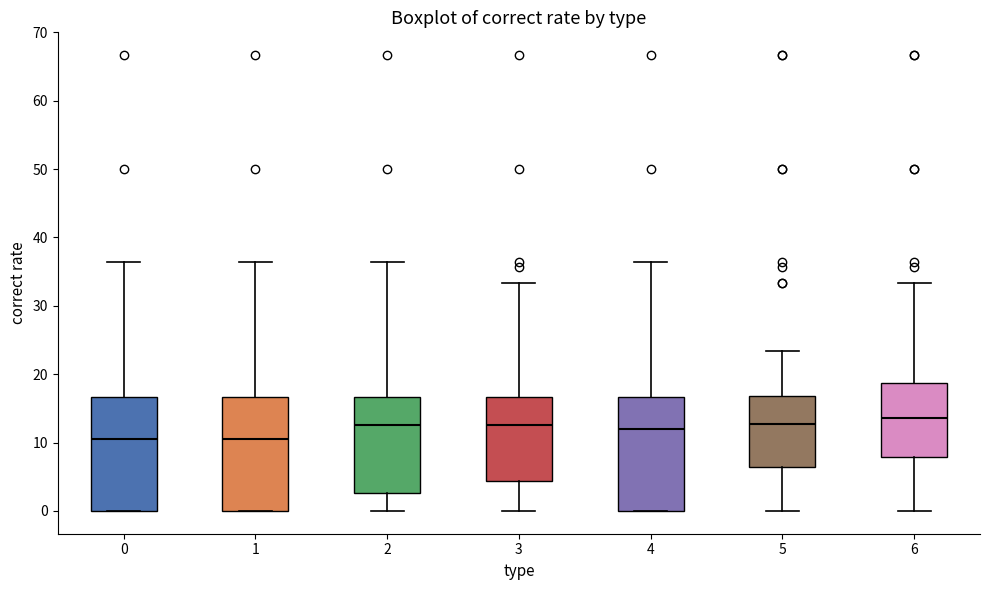

Reading left to right, read every box against the y-axis: the position of its median line, the range the box covers, and the ends of its whiskers. The values are not printed on the chart, so give them approximately, as read against the axis.

0: median 11, box 0 to 17, whiskers 0 to 36
1: median 11, box 0 to 17, whiskers 0 to 36
2: median 13, box 3 to 17, whiskers 0 to 36
3: median 13, box 4 to 17, whiskers 0 to 33
4: median 12, box 0 to 17, whiskers 0 to 36
5: median 13, box 6 to 17, whiskers 0 to 23
6: median 14, box 8 to 19, whiskers 0 to 33